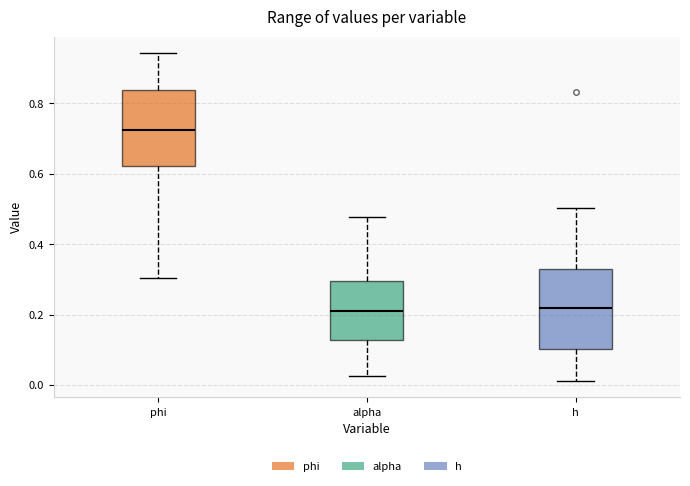

Reading left to right, transcribe this box plot: for each box, give where its median line is, the range the box spans, and where its two whiskers end, as read against the y-axis. The values are not printed on the chart, so give them approximately, as read against the axis.

phi: median 0.72, box 0.62 to 0.84, whiskers 0.30 to 0.94
alpha: median 0.22, box 0.12 to 0.30, whiskers 0.02 to 0.48
h: median 0.22, box 0.10 to 0.32, whiskers 0.02 to 0.50